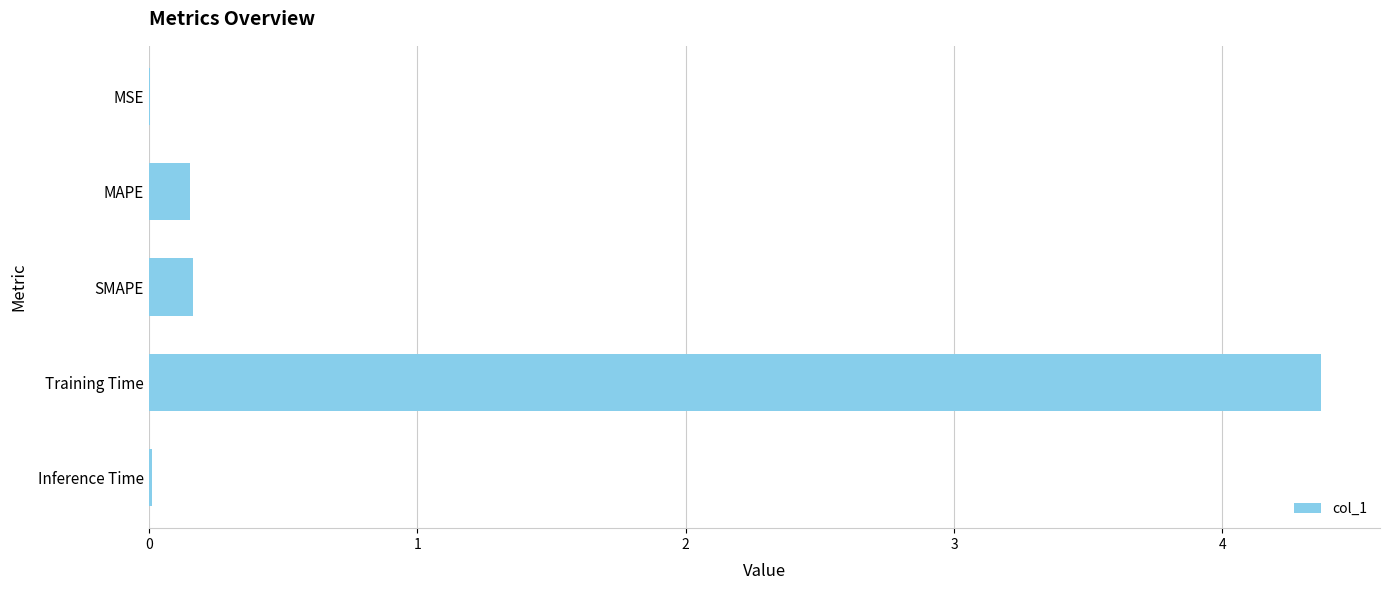

Between Training Time and MAPE, which is larger?

Training Time